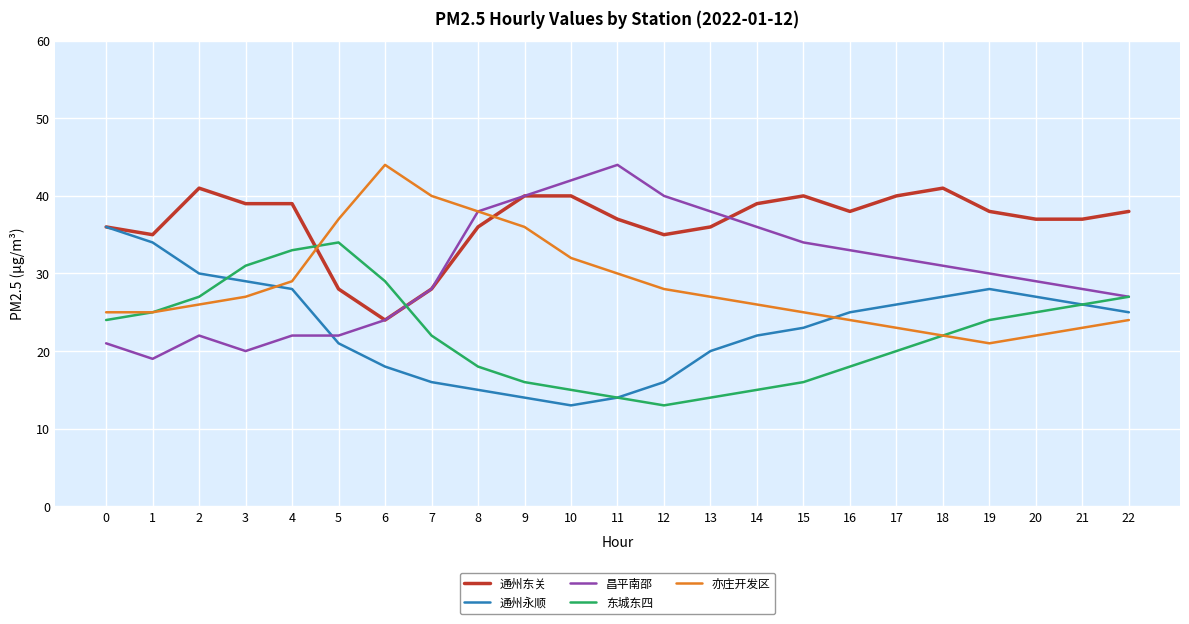

Rank the series at 2 from highest to lowest value.

通州东关, 通州永顺, 东城东四, 亦庄开发区, 昌平南邵